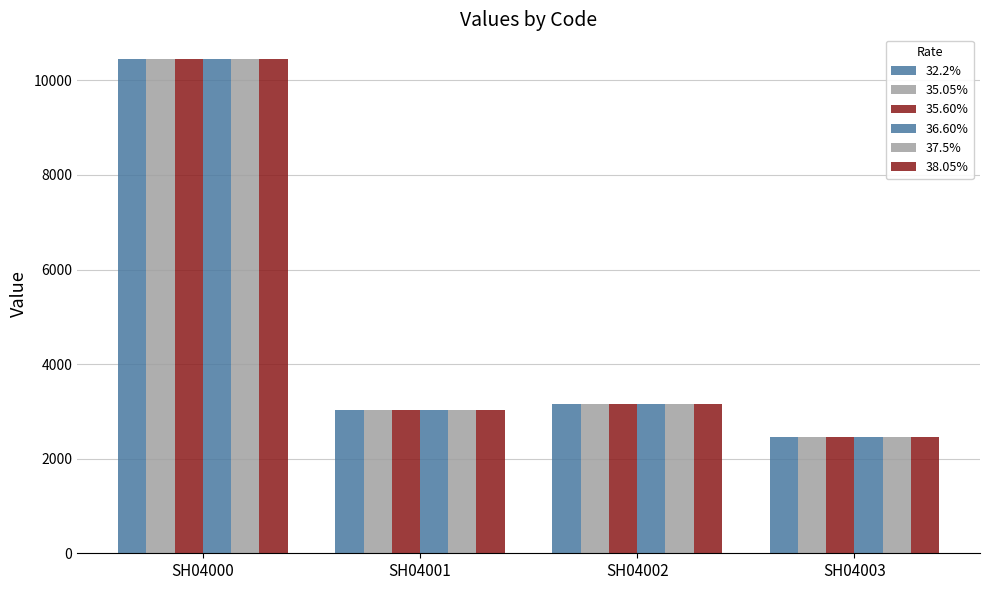

How many data points in 36.60% are less than 3158?

2